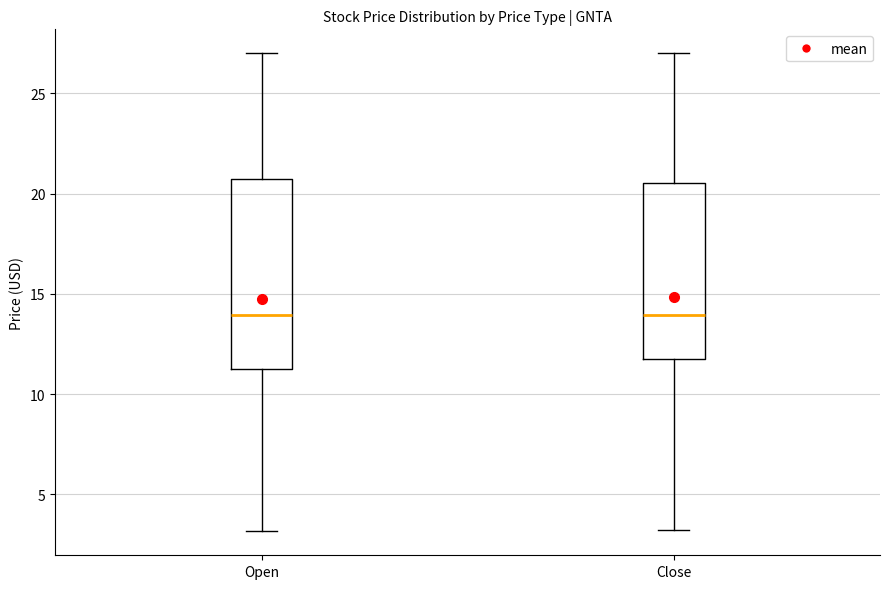

Reading left to right, read every box against the y-axis: the position of its median line, the range the box covers, and the ends of its whiskers. The values are not printed on the chart, so give them approximately, as read against the axis.

Open: median 14.0, box 11.5 to 20.5, whiskers 3.0 to 27.0
Close: median 14.0, box 11.5 to 20.5, whiskers 3.0 to 27.0